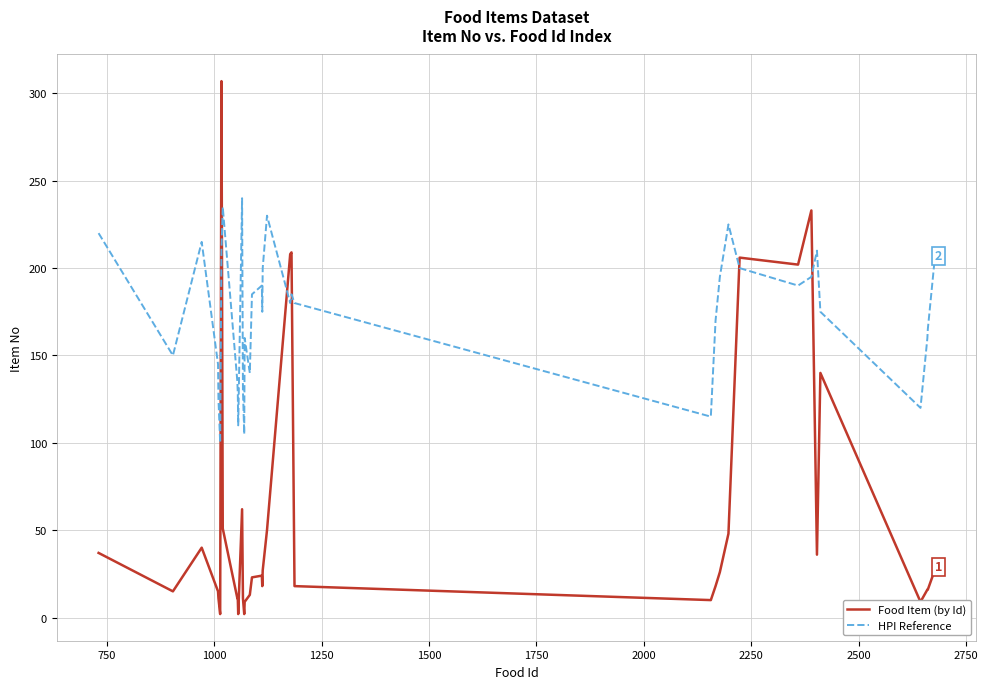

What is the lowest value of the Food Item (by Id) series?

2